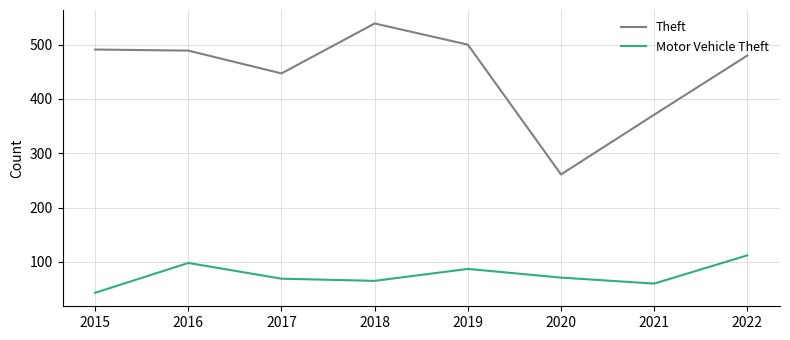

Read the Theft value at 2022.

480